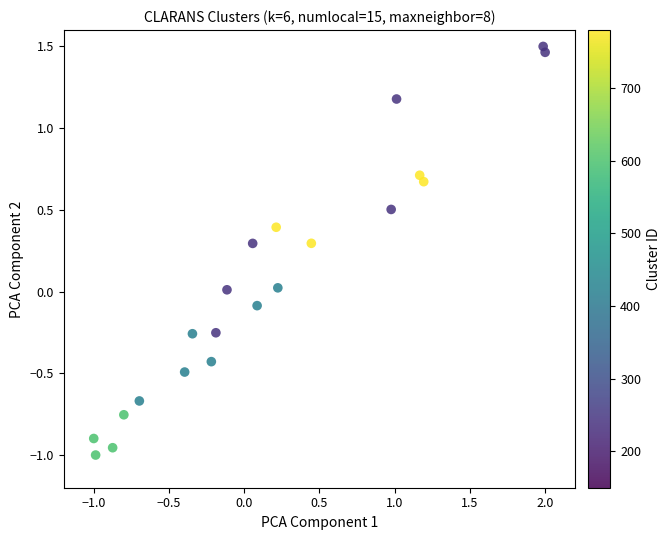

What is the range of Y values (max minus min)?

2.5